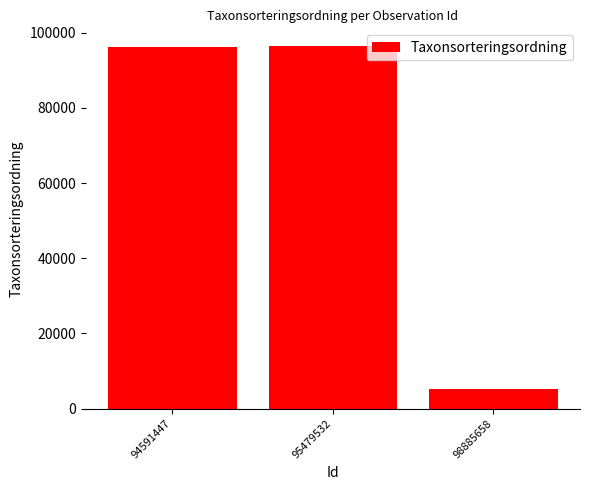

How many values are below 96251?

1